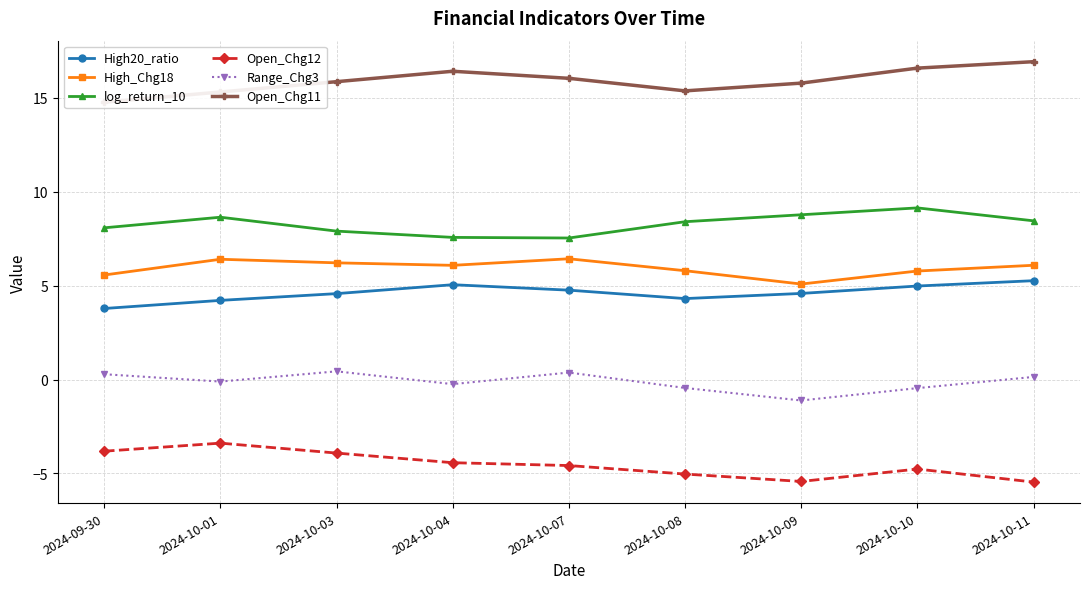

How many values in Range_Chg3 are above zero?

4